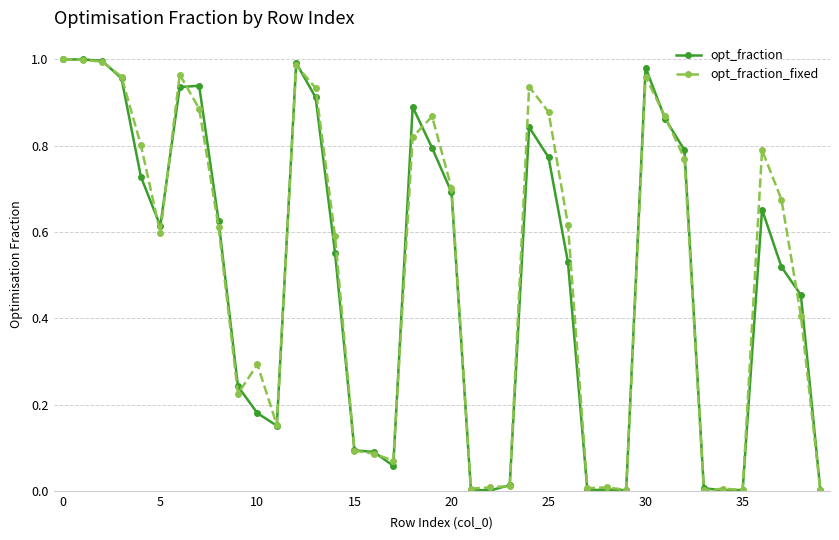

True or false: opt_fraction has more than 1 interior local peaks.

True